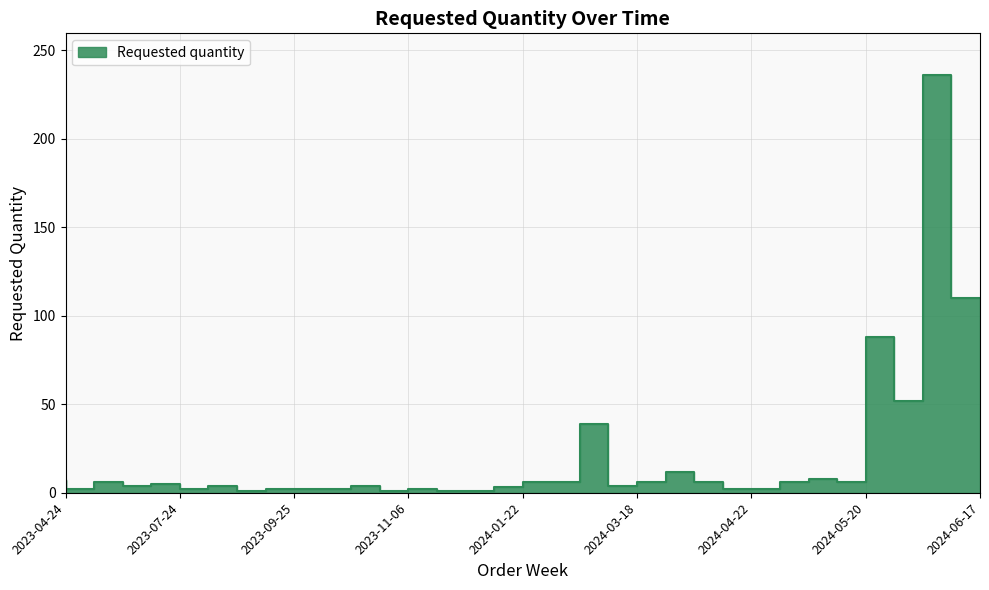

The value at 2024-04-29 is 3. True or false?

False